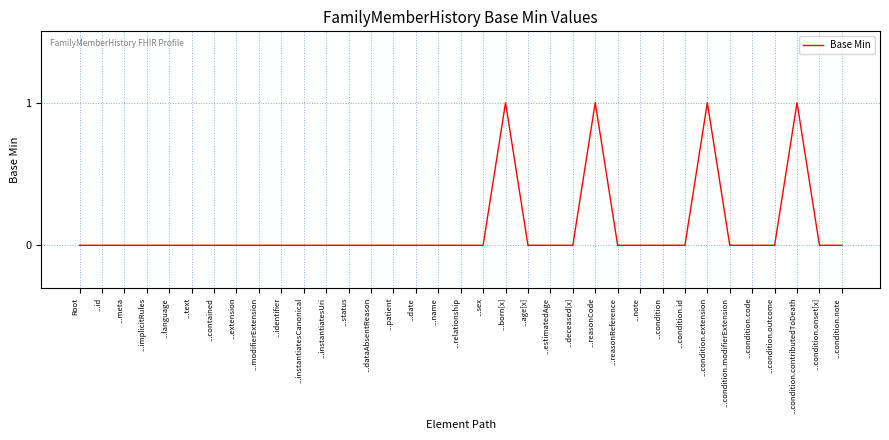

Reading left to right, list all the values displayed in this chart.

0	0	0	0	0	0	0	0	0	0	0	0	0	0	0	0	0	0	0	1	0	0	0	1	0	0	0	0	1	0	0	0	1	0	0